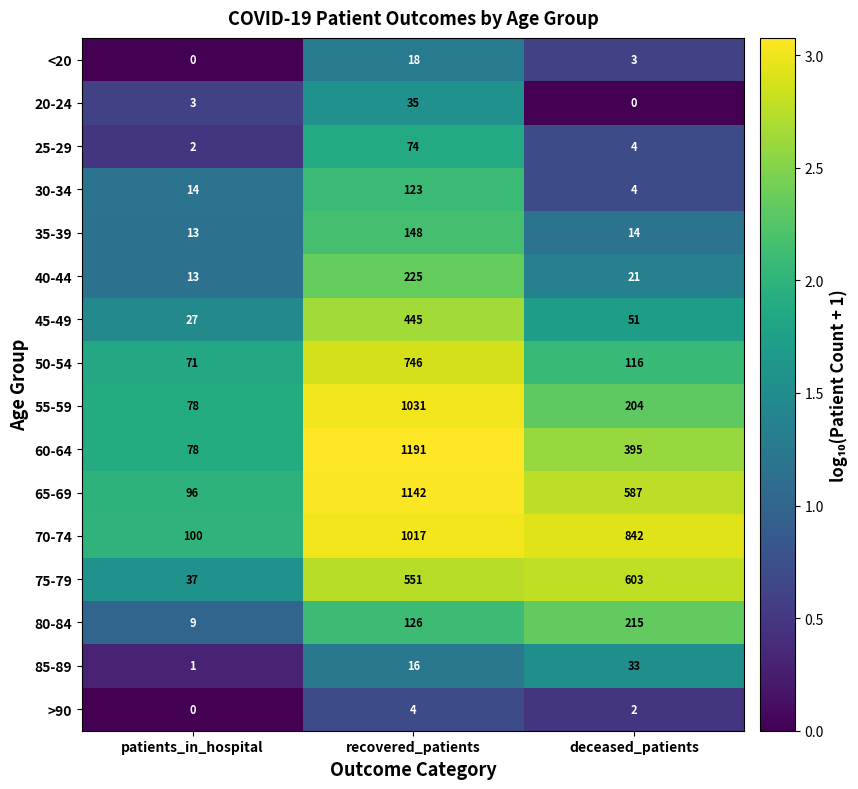

Which category has the highest value across all series?

recovered_patients